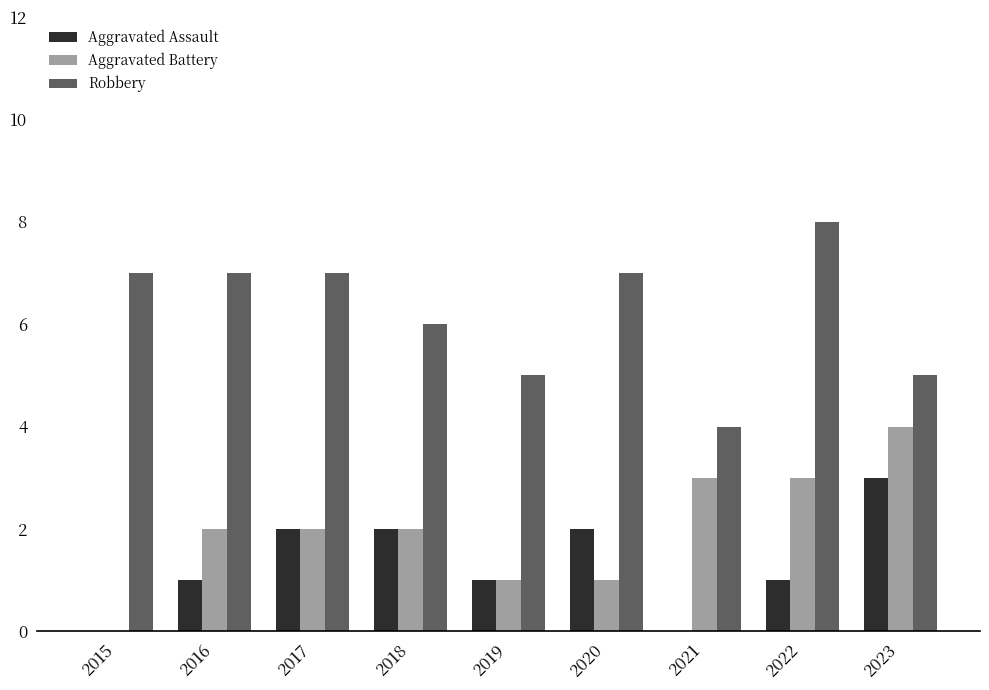

What is the total value across all series at 2018?

10